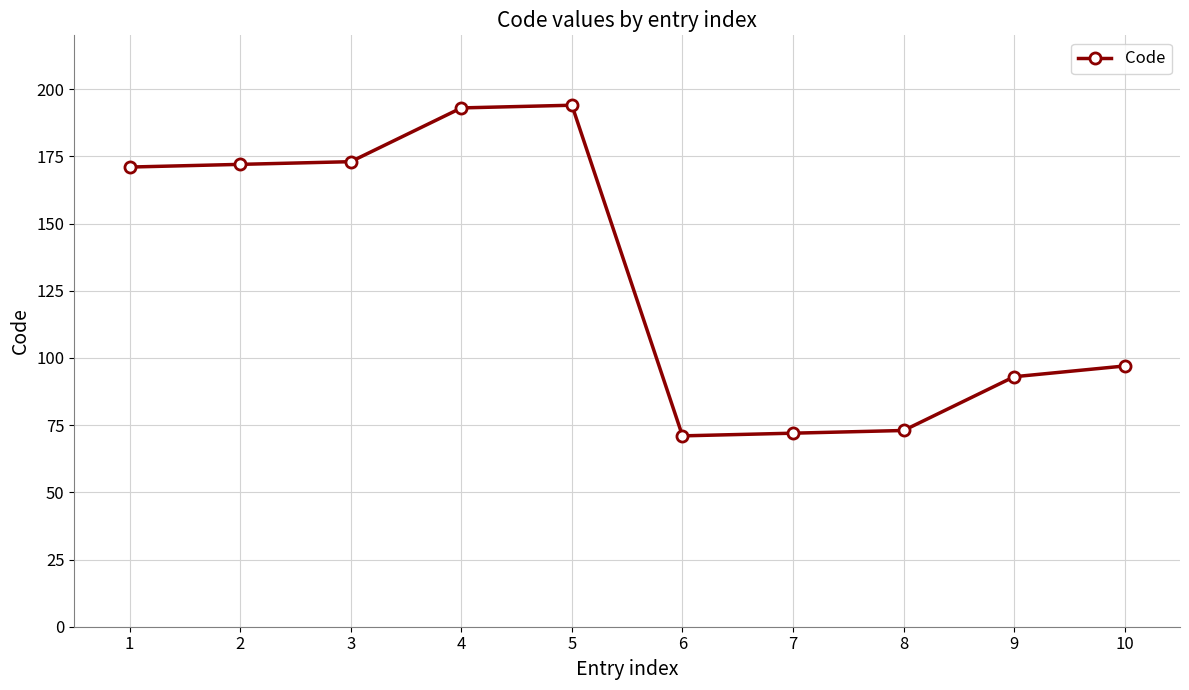

Between 8 and 9, which is larger?

9